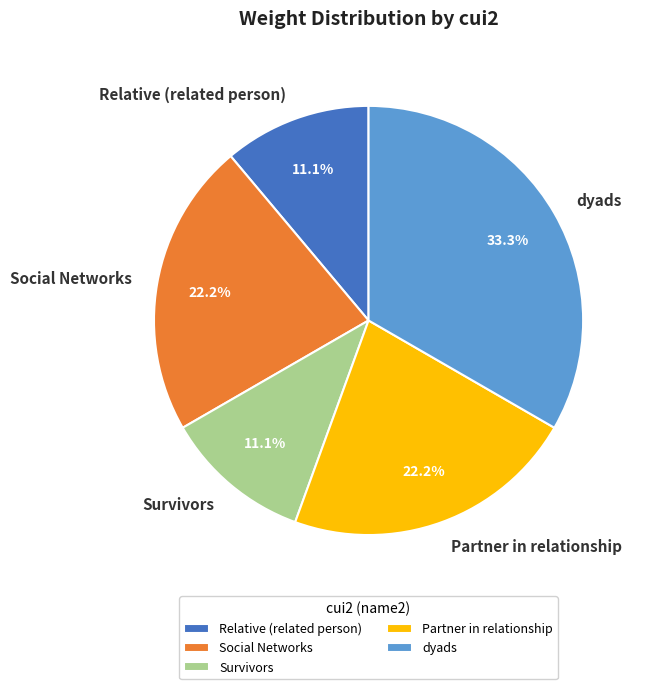

Does any single category account for the majority?

No